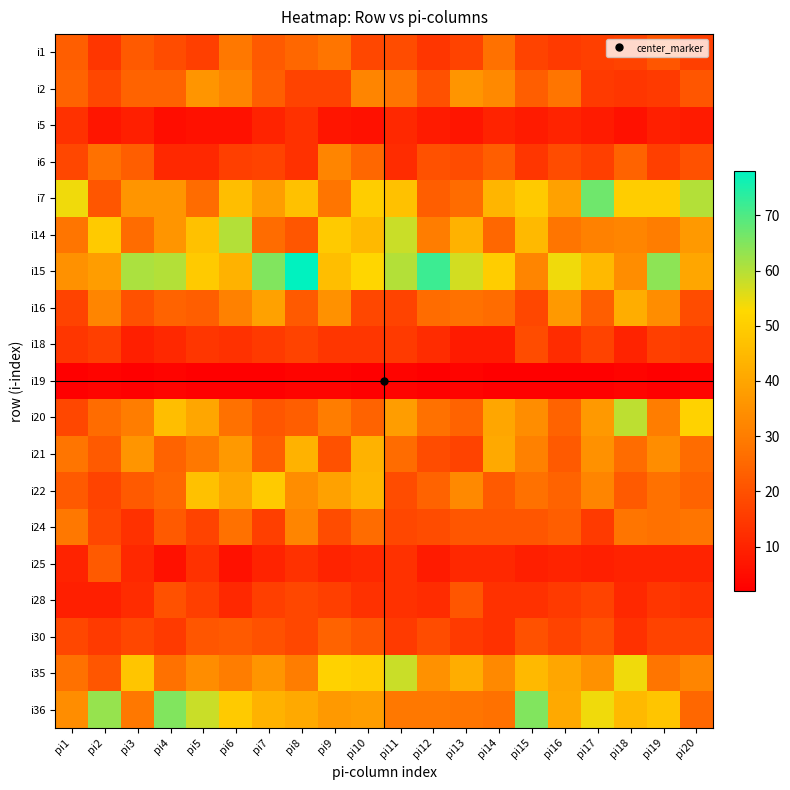

At how many categories does at least one series exceed 50?

19